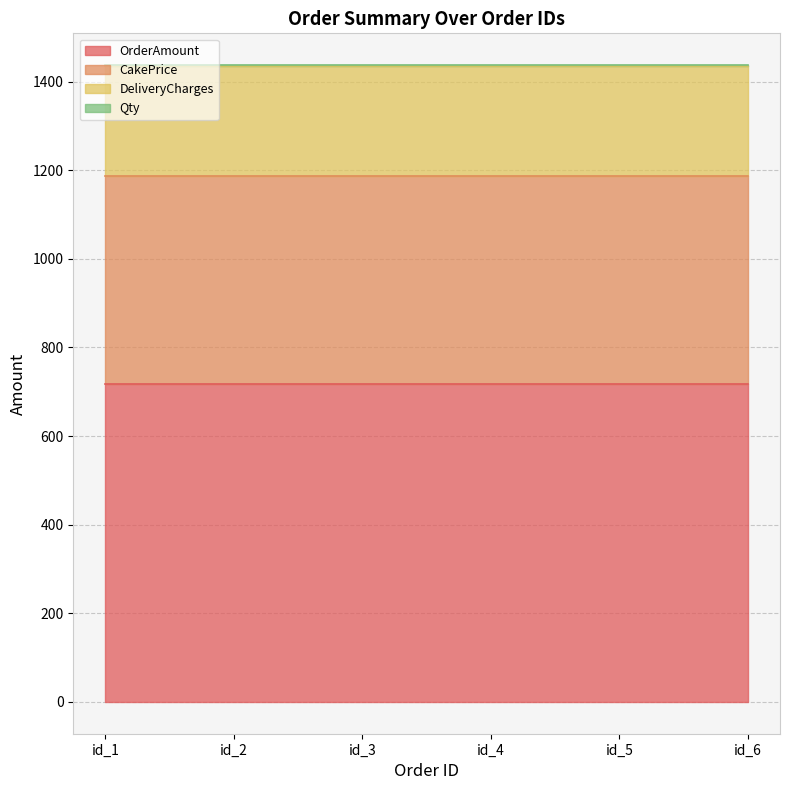

What is the value of the Qty point at the 1st from the left?

1